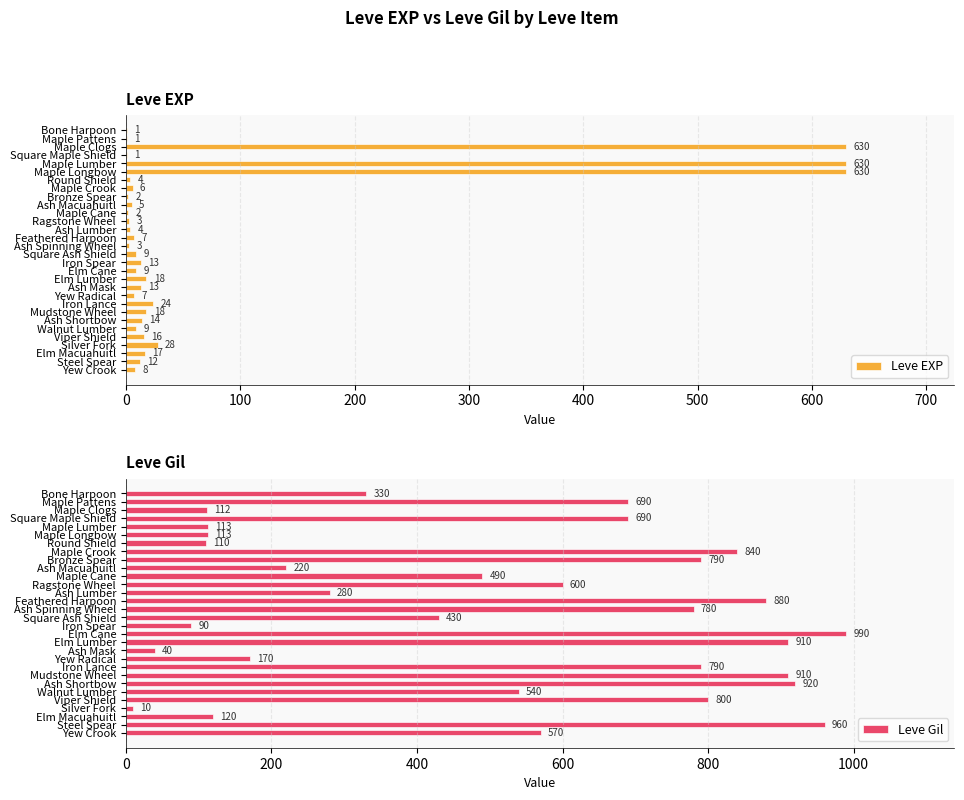

True or false: Leve Gil has a value of 790 at Bronze Spear.

True